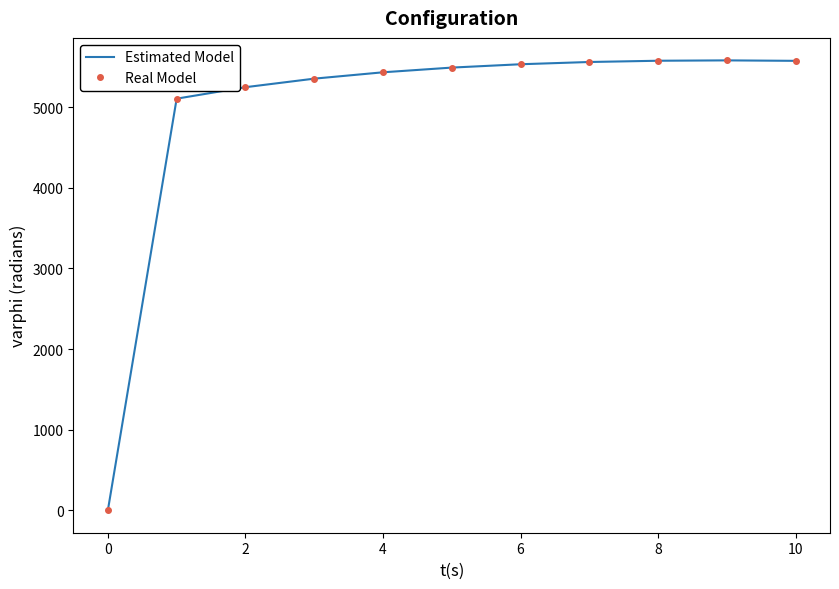

True or false: Real Model has more than 1 points higher than both neighbors.

False